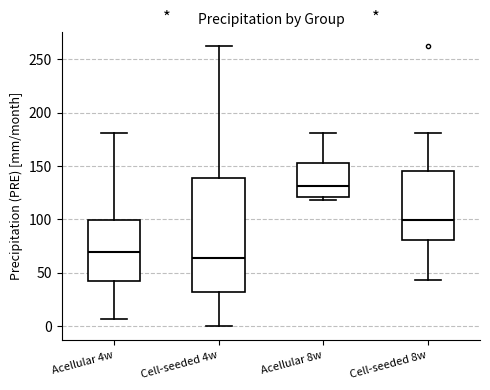

Reading left to right, read every box against the y-axis: the position of its median line, the range the box covers, and the ends of its whiskers. The values are not printed on the chart, so give them approximately, as read against the axis.

Acellular 4w: median 70, box 40 to 100, whiskers 5 to 180
Cell-seeded 4w: median 65, box 30 to 140, whiskers 0 to 260
Acellular 8w: median 130, box 120 to 155, whiskers 120 (just below the box's lower edge) to 180
Cell-seeded 8w: median 100, box 80 to 145, whiskers 45 to 180